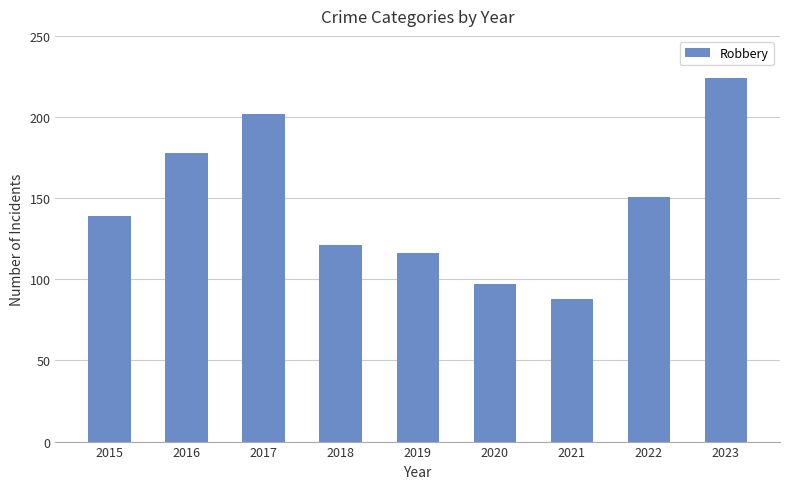

Is it true that the value at 2021 is 88?

True